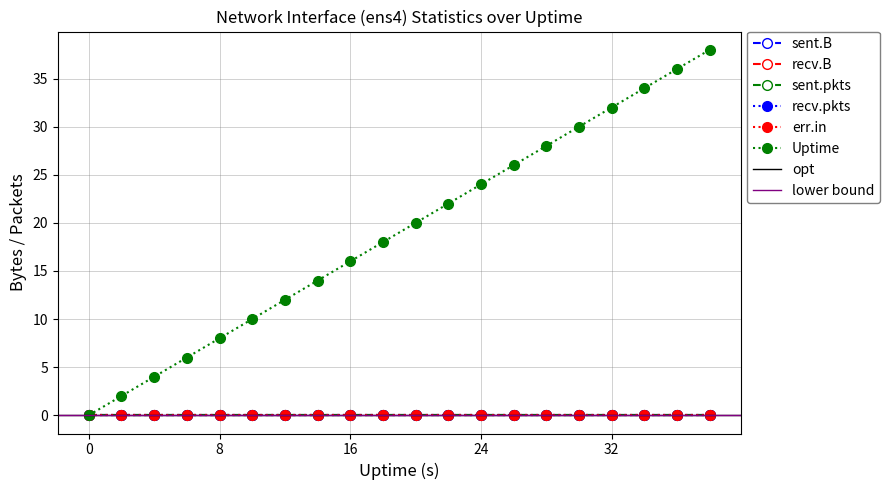

Which category has the highest value across all series?

38